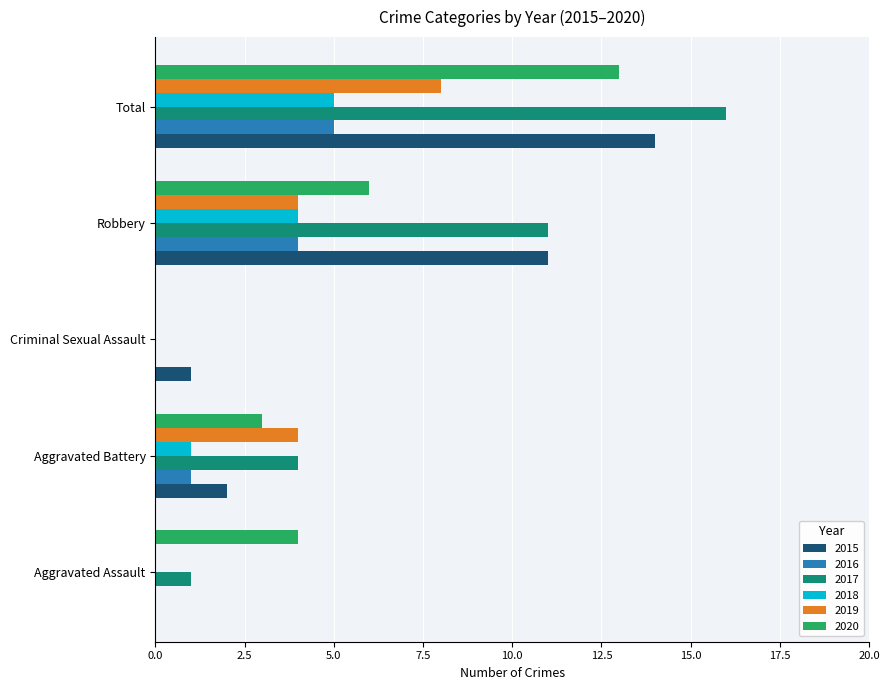

Which series has the largest total across all categories?

2017